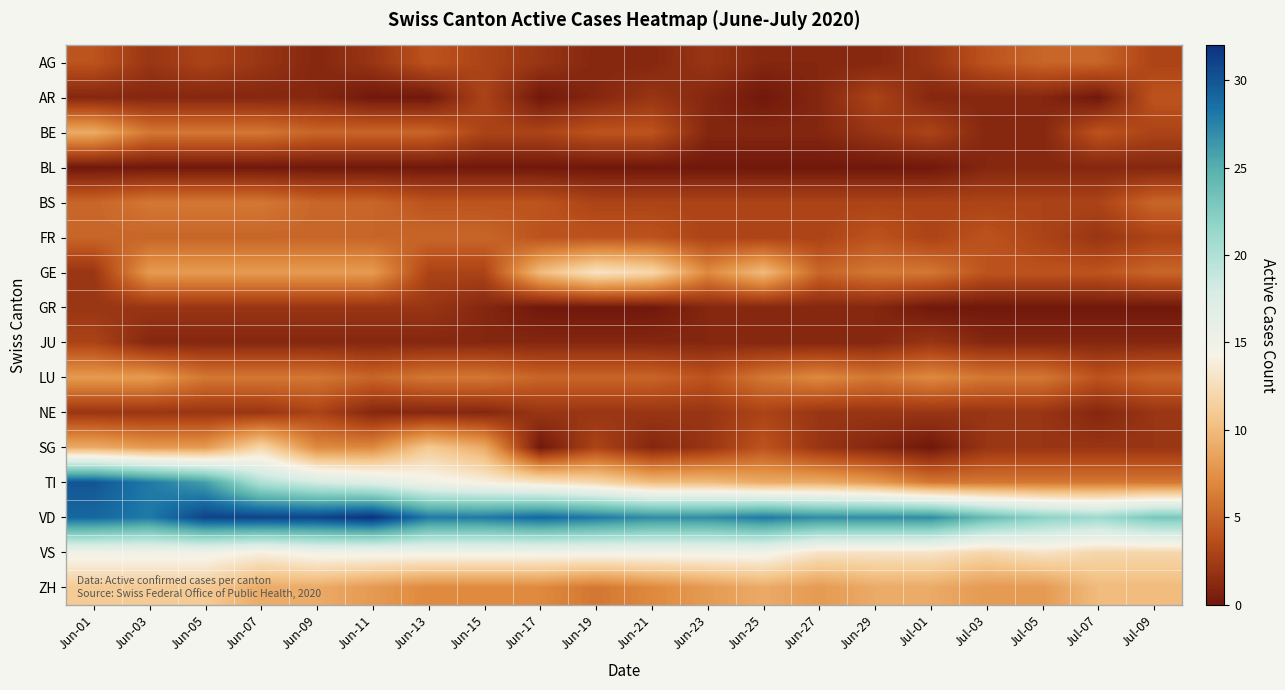

Reading left to right, what are all the values shown in this chart?

AG: Jun-01=4	Jun-03=2	Jun-05=3	Jun-07=2	Jun-09=1	Jun-11=2	Jun-13=4	Jun-15=3	Jun-17=2	Jun-19=1	Jun-21=1	Jun-23=2	Jun-25=1	Jun-27=1	Jun-29=1	Jul-01=2	Jul-03=4	Jul-05=5	Jul-07=5	Jul-09=3
AR: Jun-01=1	Jun-03=1	Jun-05=1	Jun-07=1	Jun-09=1	Jun-11=0	Jun-13=0	Jun-15=3	Jun-17=0	Jun-19=1	Jun-21=2	Jun-23=1	Jun-25=0	Jun-27=1	Jun-29=3	Jul-01=1	Jul-03=1	Jul-05=1	Jul-07=0	Jul-09=4
BE: Jun-01=9	Jun-03=6	Jun-05=6	Jun-07=6	Jun-09=5	Jun-11=5	Jun-13=5	Jun-15=3	Jun-17=3	Jun-19=4	Jun-21=4	Jun-23=1	Jun-25=1	Jun-27=1	Jun-29=2	Jul-01=3	Jul-03=1	Jul-05=1	Jul-07=4	Jul-09=3
BL: Jun-01=0	Jun-03=0	Jun-05=0	Jun-07=0	Jun-09=0	Jun-11=0	Jun-13=0	Jun-15=0	Jun-17=0	Jun-19=0	Jun-21=0	Jun-23=0	Jun-25=0	Jun-27=0	Jun-29=0	Jul-01=0	Jul-03=1	Jul-05=1	Jul-07=1	Jul-09=1
BS: Jun-01=5	Jun-03=6	Jun-05=6	Jun-07=6	Jun-09=5	Jun-11=5	Jun-13=4	Jun-15=4	Jun-17=4	Jun-19=3	Jun-21=3	Jun-23=3	Jun-25=3	Jun-27=3	Jun-29=3	Jul-01=3	Jul-03=3	Jul-05=3	Jul-07=3	Jul-09=5
FR: Jun-01=5	Jun-03=5	Jun-05=5	Jun-07=5	Jun-09=5	Jun-11=5	Jun-13=5	Jun-15=5	Jun-17=4	Jun-19=4	Jun-21=4	Jun-23=3	Jun-25=3	Jun-27=3	Jun-29=4	Jul-01=3	Jul-03=4	Jul-05=3	Jul-07=2	Jul-09=3
GE: Jun-01=2	Jun-03=8	Jun-05=8	Jun-07=8	Jun-09=8	Jun-11=8	Jun-13=3	Jun-15=3	Jun-17=10	Jun-19=13	Jun-21=12	Jun-23=7	Jun-25=10	Jun-27=5	Jun-29=6	Jul-01=6	Jul-03=4	Jul-05=4	Jul-07=4	Jul-09=5
GR: Jun-01=2	Jun-03=2	Jun-05=2	Jun-07=2	Jun-09=2	Jun-11=2	Jun-13=2	Jun-15=1	Jun-17=0	Jun-19=0	Jun-21=0	Jun-23=1	Jun-25=1	Jun-27=1	Jun-29=1	Jul-01=0	Jul-03=0	Jul-05=0	Jul-07=0	Jul-09=0
JU: Jun-01=3	Jun-03=1	Jun-05=1	Jun-07=1	Jun-09=1	Jun-11=1	Jun-13=1	Jun-15=1	Jun-17=1	Jun-19=1	Jun-21=1	Jun-23=1	Jun-25=1	Jun-27=1	Jun-29=1	Jul-01=2	Jul-03=1	Jul-05=1	Jul-07=1	Jul-09=1
LU: Jun-01=8	Jun-03=8	Jun-05=6	Jun-07=6	Jun-09=6	Jun-11=5	Jun-13=6	Jun-15=6	Jun-17=5	Jun-19=5	Jun-21=5	Jun-23=4	Jun-25=6	Jun-27=7	Jun-29=6	Jul-01=7	Jul-03=6	Jul-05=6	Jul-07=4	Jul-09=5
NE: Jun-01=2	Jun-03=2	Jun-05=2	Jun-07=2	Jun-09=3	Jun-11=1	Jun-13=1	Jun-15=1	Jun-17=2	Jun-19=2	Jun-21=2	Jun-23=2	Jun-25=3	Jun-27=2	Jun-29=2	Jul-01=2	Jul-03=2	Jul-05=2	Jul-07=1	Jul-09=2
SG: Jun-01=9	Jun-03=8	Jun-05=8	Jun-07=12	Jun-09=7	Jun-11=7	Jun-13=11	Jun-15=9	Jun-17=0	Jun-19=3	Jun-21=1	Jun-23=2	Jun-25=4	Jun-27=2	Jun-29=1	Jul-01=0	Jul-03=2	Jul-05=2	Jul-07=2	Jul-09=2
TI: Jun-01=30	Jun-03=28	Jun-05=26	Jun-07=20	Jun-09=18	Jun-11=17	Jun-13=15	Jun-15=14	Jun-17=13	Jun-19=12	Jun-21=10	Jun-23=10	Jun-25=9	Jun-27=9	Jun-29=8	Jul-01=6	Jul-03=6	Jul-05=6	Jul-07=6	Jul-09=6
VD: Jun-01=29	Jun-03=28	Jun-05=31	Jun-07=31	Jun-09=31	Jun-11=32	Jun-13=28	Jun-15=28	Jun-17=29	Jun-19=28	Jun-21=27	Jun-23=27	Jun-25=28	Jun-27=27	Jun-29=27	Jul-01=27	Jul-03=24	Jul-05=22	Jul-07=21	Jul-09=23
VS: Jun-01=15	Jun-03=15	Jun-05=15	Jun-07=14	Jun-09=15	Jun-11=15	Jun-13=15	Jun-15=15	Jun-17=15	Jun-19=15	Jun-21=15	Jun-23=15	Jun-25=15	Jun-27=13	Jun-29=13	Jul-01=13	Jul-03=12	Jul-05=13	Jul-07=12	Jul-09=12
ZH: Jun-01=11	Jun-03=11	Jun-05=11	Jun-07=9	Jun-09=9	Jun-11=8	Jun-13=7	Jun-15=7	Jun-17=7	Jun-19=6	Jun-21=7	Jun-23=8	Jun-25=9	Jun-27=8	Jun-29=9	Jul-01=9	Jul-03=8	Jul-05=8	Jul-07=10	Jul-09=10